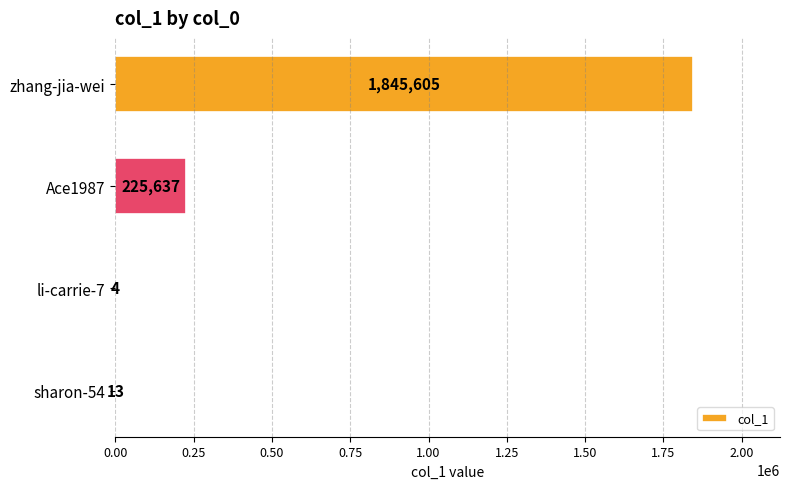

Is it true that the value at sharon-54 is 13?

True